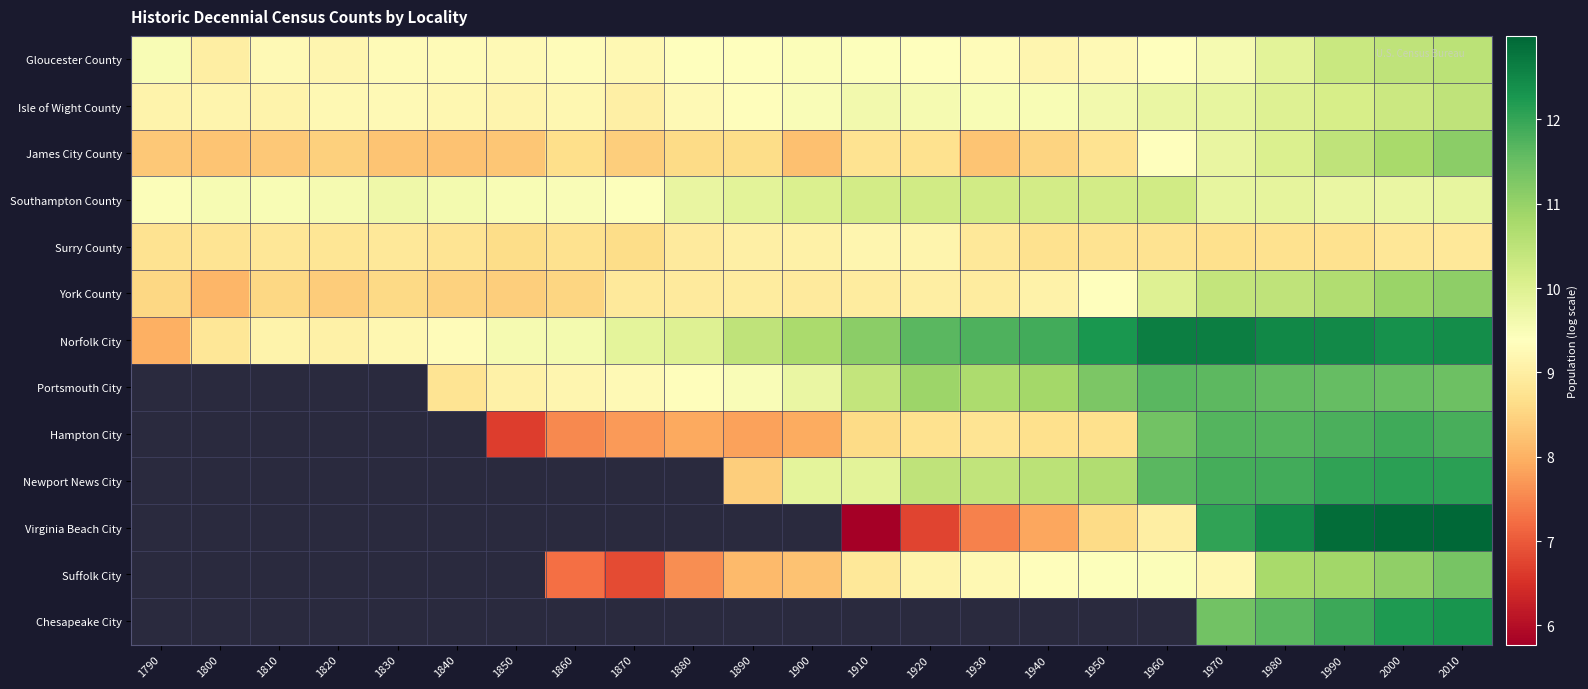

Rank the series by their maximum value, from lowest to highest.

Surry County, Southampton County, Isle of Wight County, Gloucester County, York County, James City County, Norfolk City, Portsmouth City, Hampton City, Newport News City, Virginia Beach City, Suffolk City, Chesapeake City